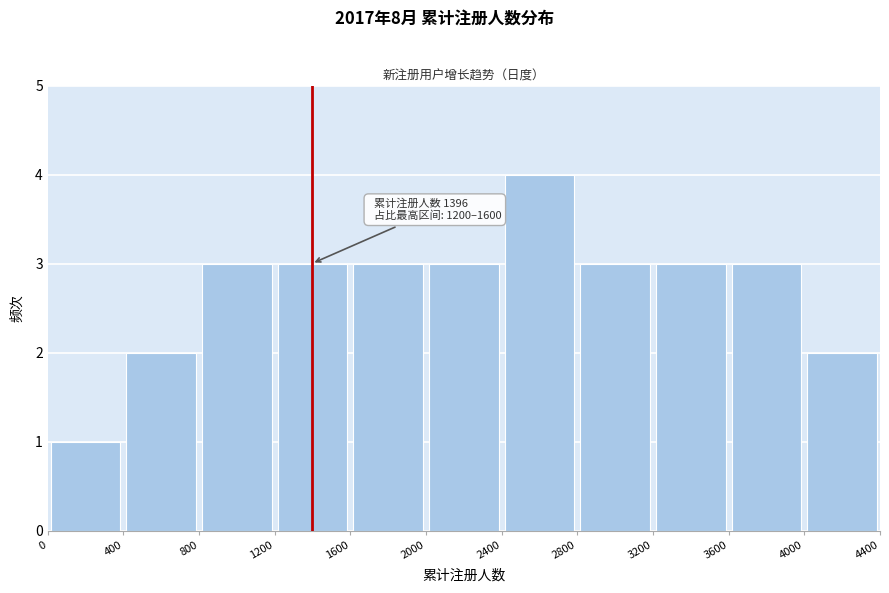

Which range on the x-axis has the tallest bar?

2400 to 2800